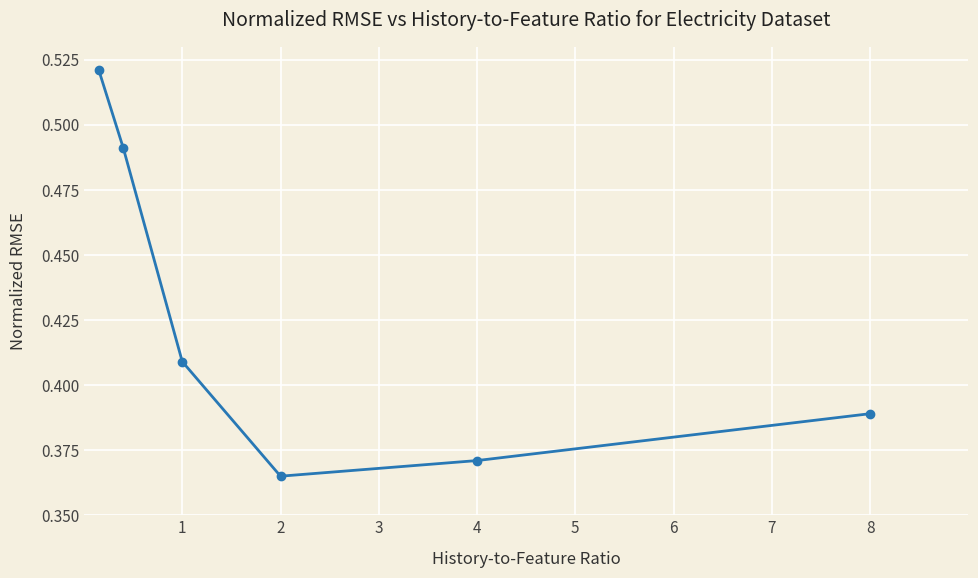

Count the values in the range 0 to 1.

6